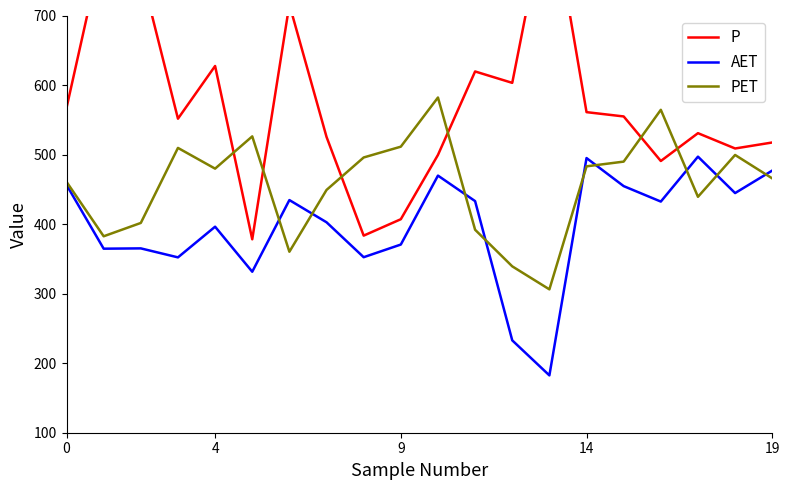

What is the highest value of the PET series?

582.1